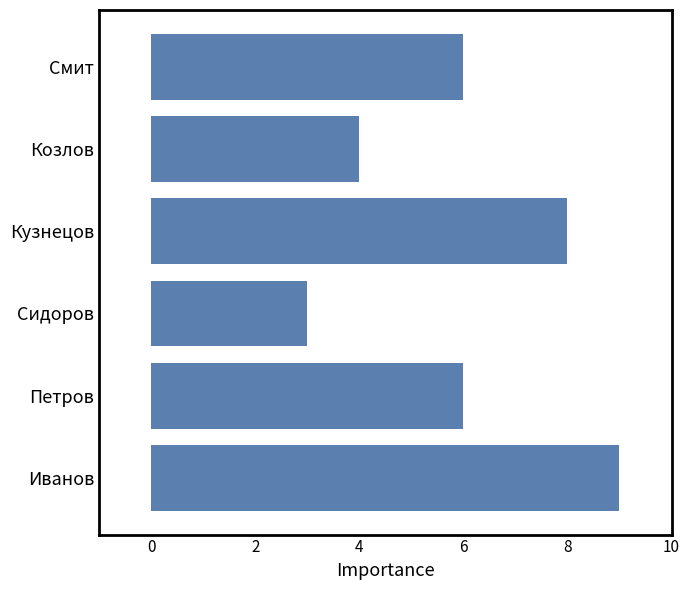

Between Петров and Кузнецов, which is larger?

Кузнецов